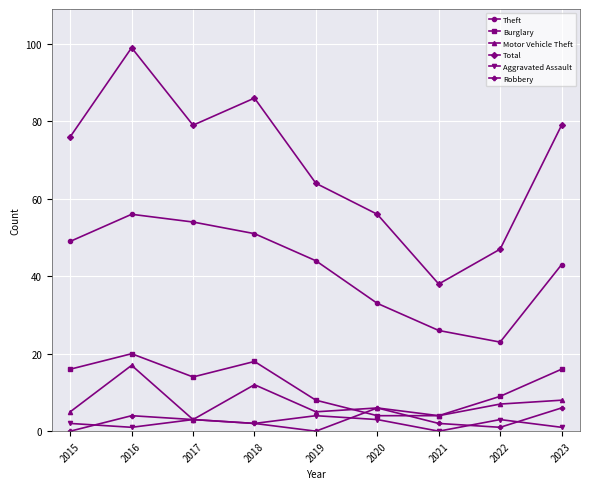

Where is the first local maximum for Total?

2016